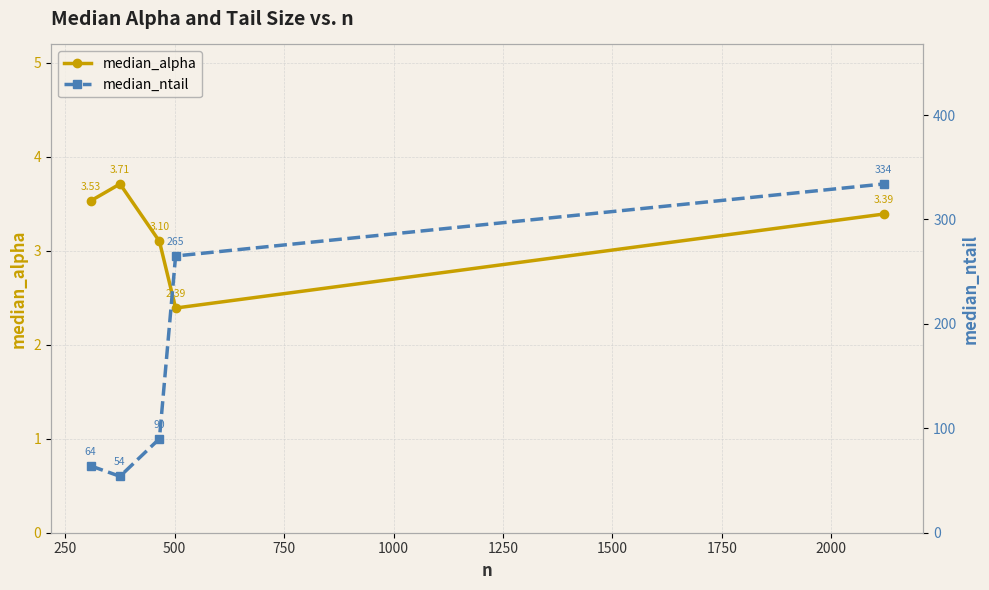

In median_alpha, how many points are lower than both neighbors (excluding endpoints)?

1